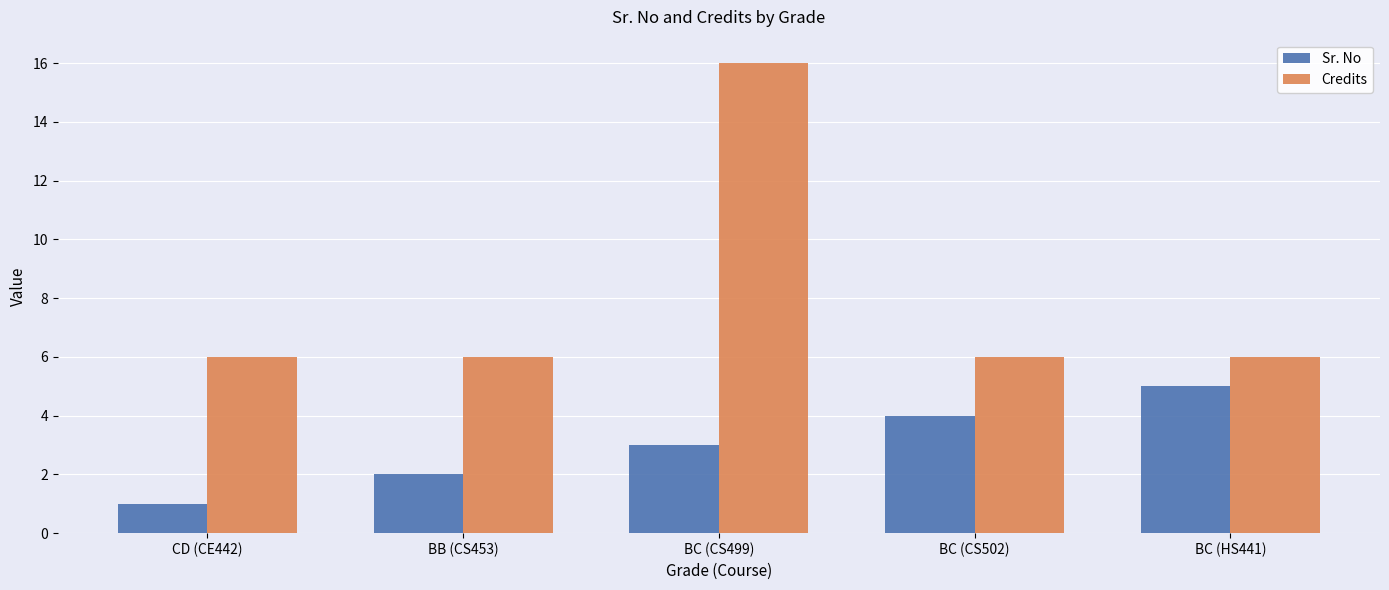

How many data points does each series have?

5